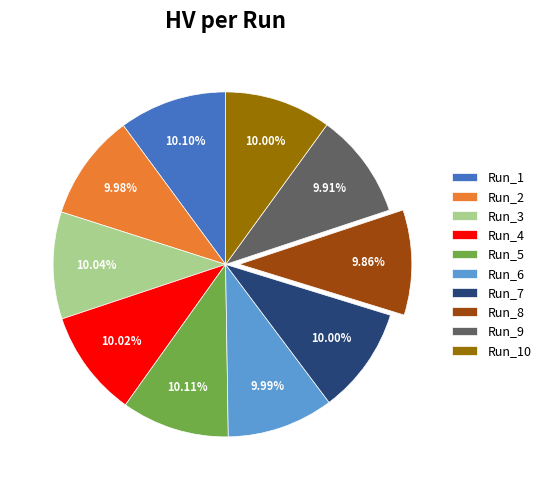

Is Run_3 the majority of the pie?

No